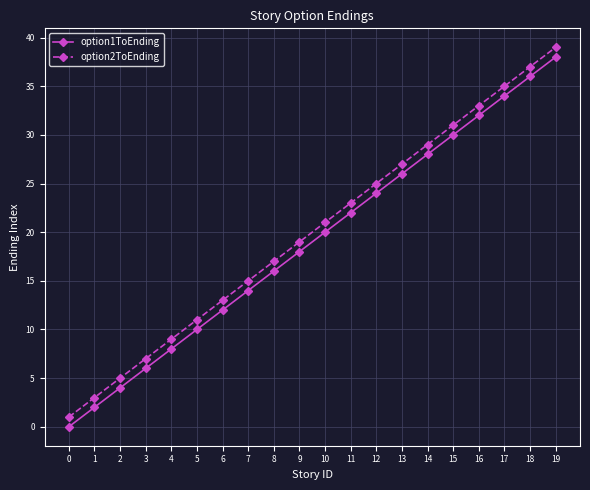

What is the difference between the option2ToEnding values at 4 and 18?

28